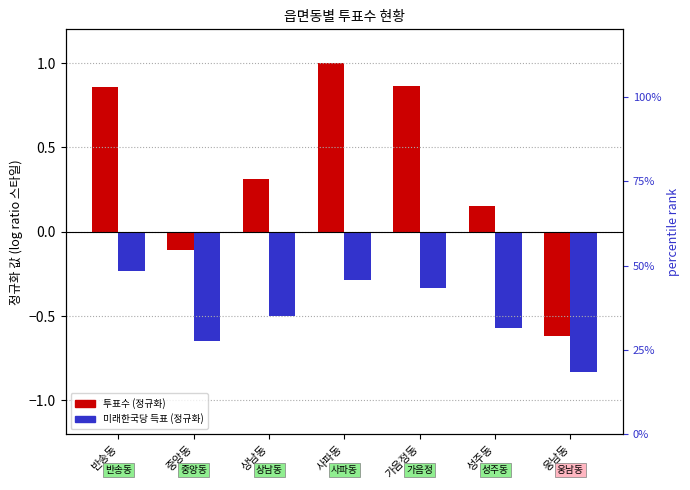

What is the sum of the 미래한국당 득표 (정규화) values at 반송동 and 사파동?

-0.5